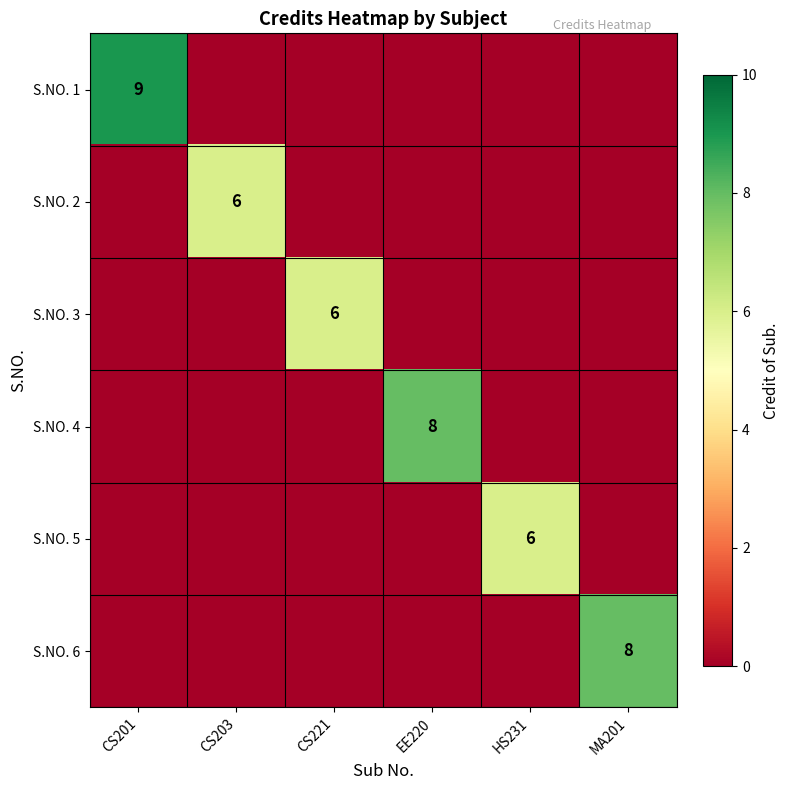

Which series has the widest spread of values?

S.NO. 1